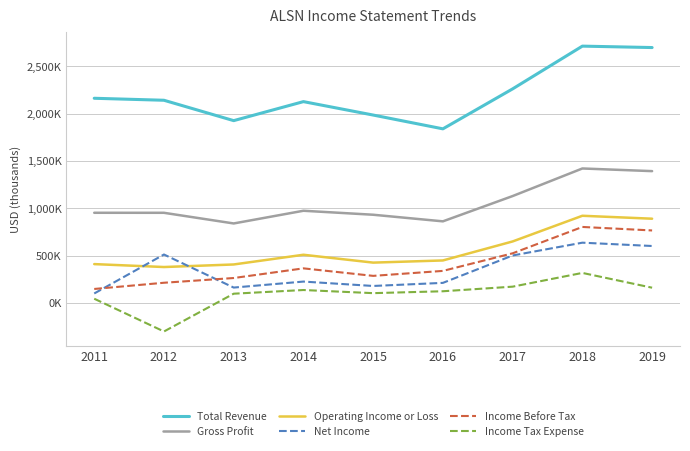

What is the total value across all series at 2016?

3838500